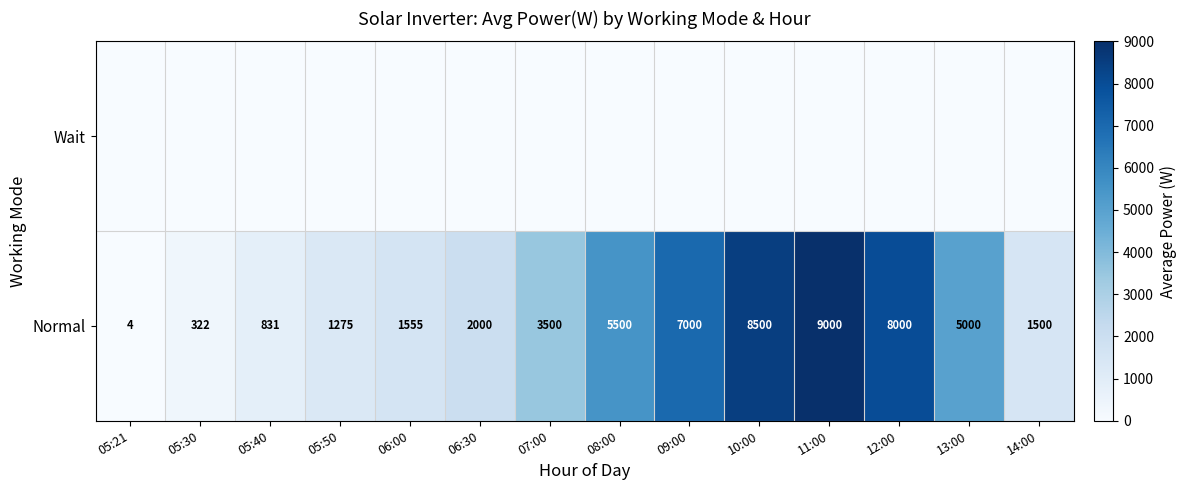

What is the maximum value for Normal?

9000